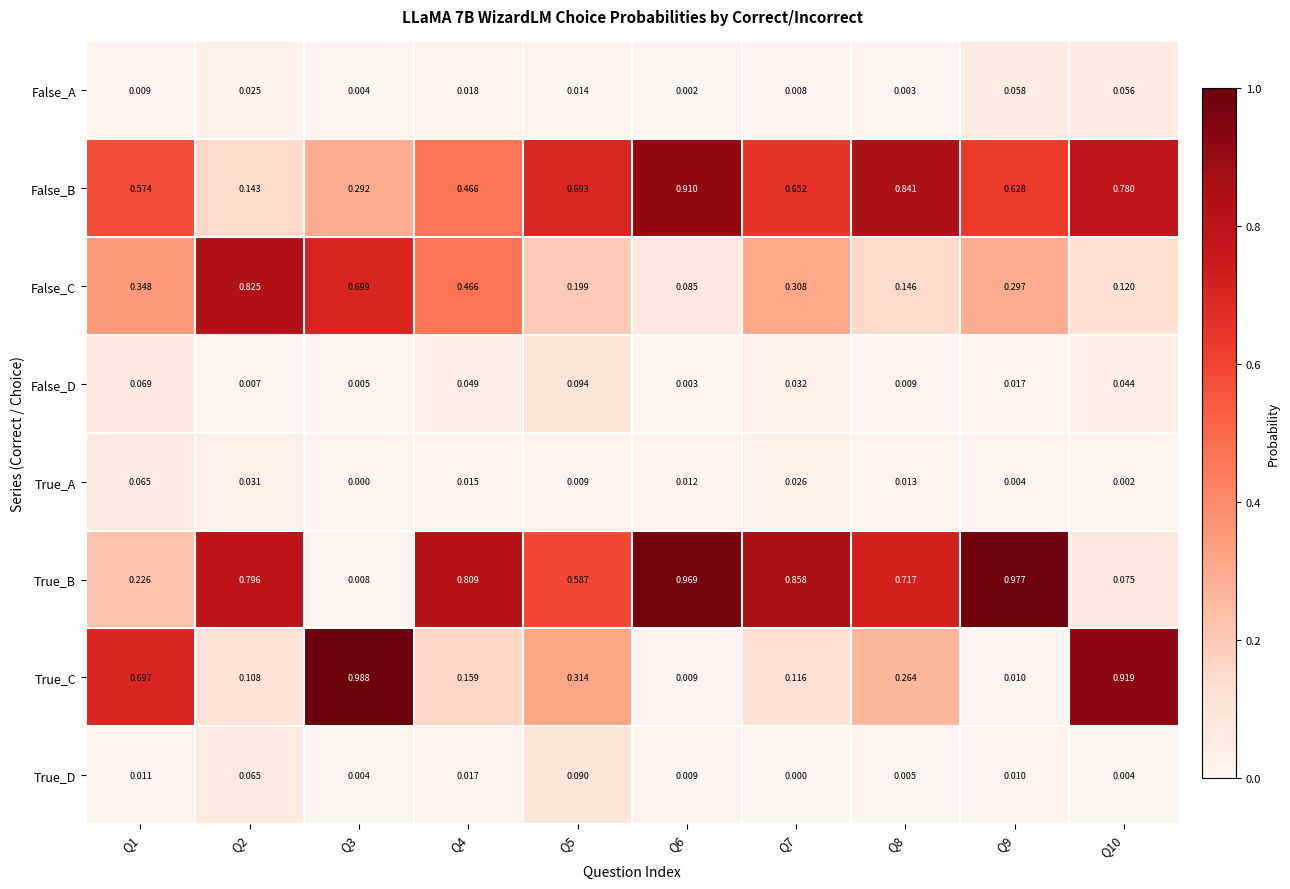

Is the value of False_A at Q4 greater than the value of False_D at Q10?

No